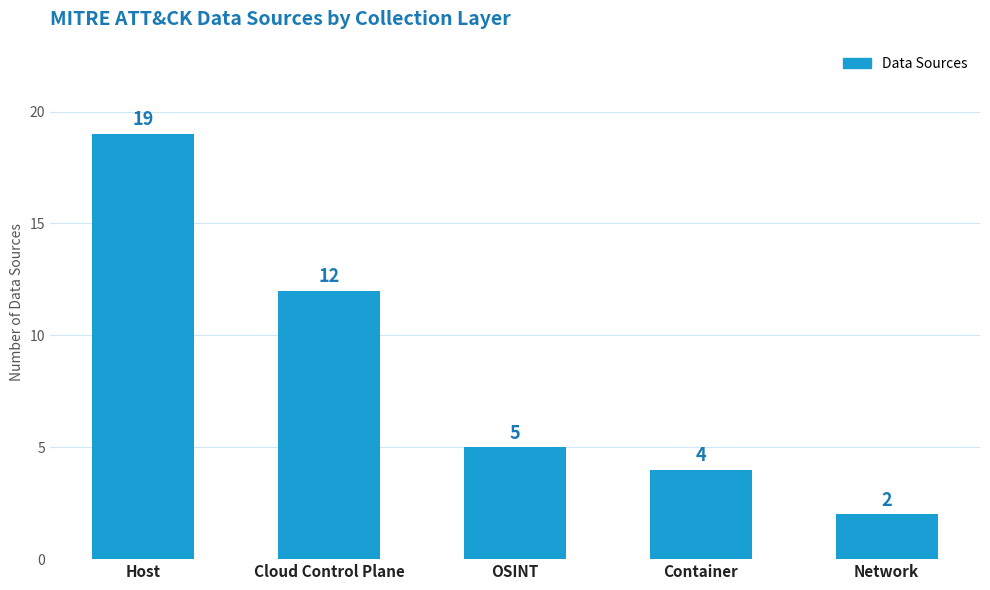

List the labels in order of value, largest first.

Host, Cloud Control Plane, OSINT, Container, Network